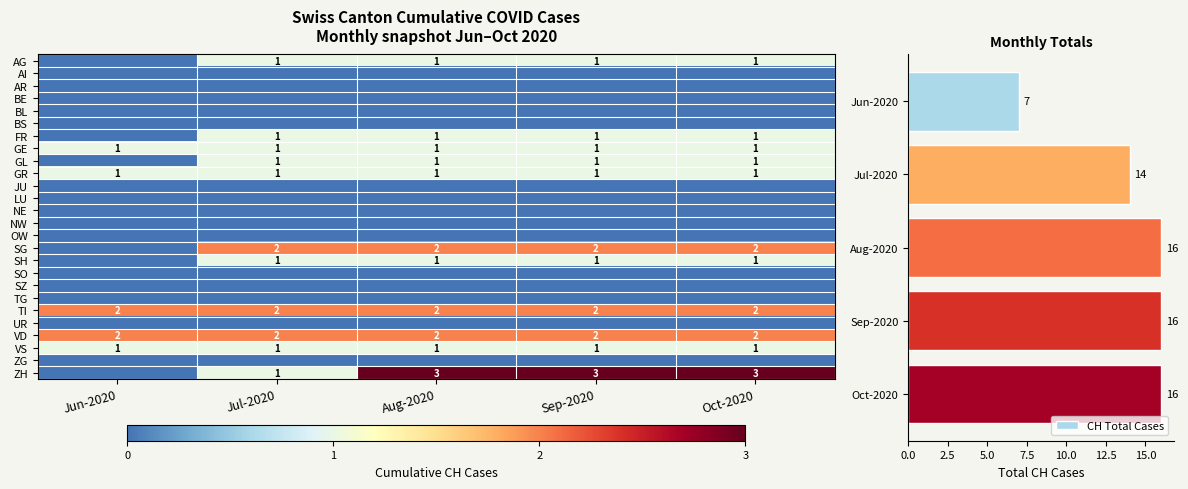

At how many categories does at least one series exceed 5?

5